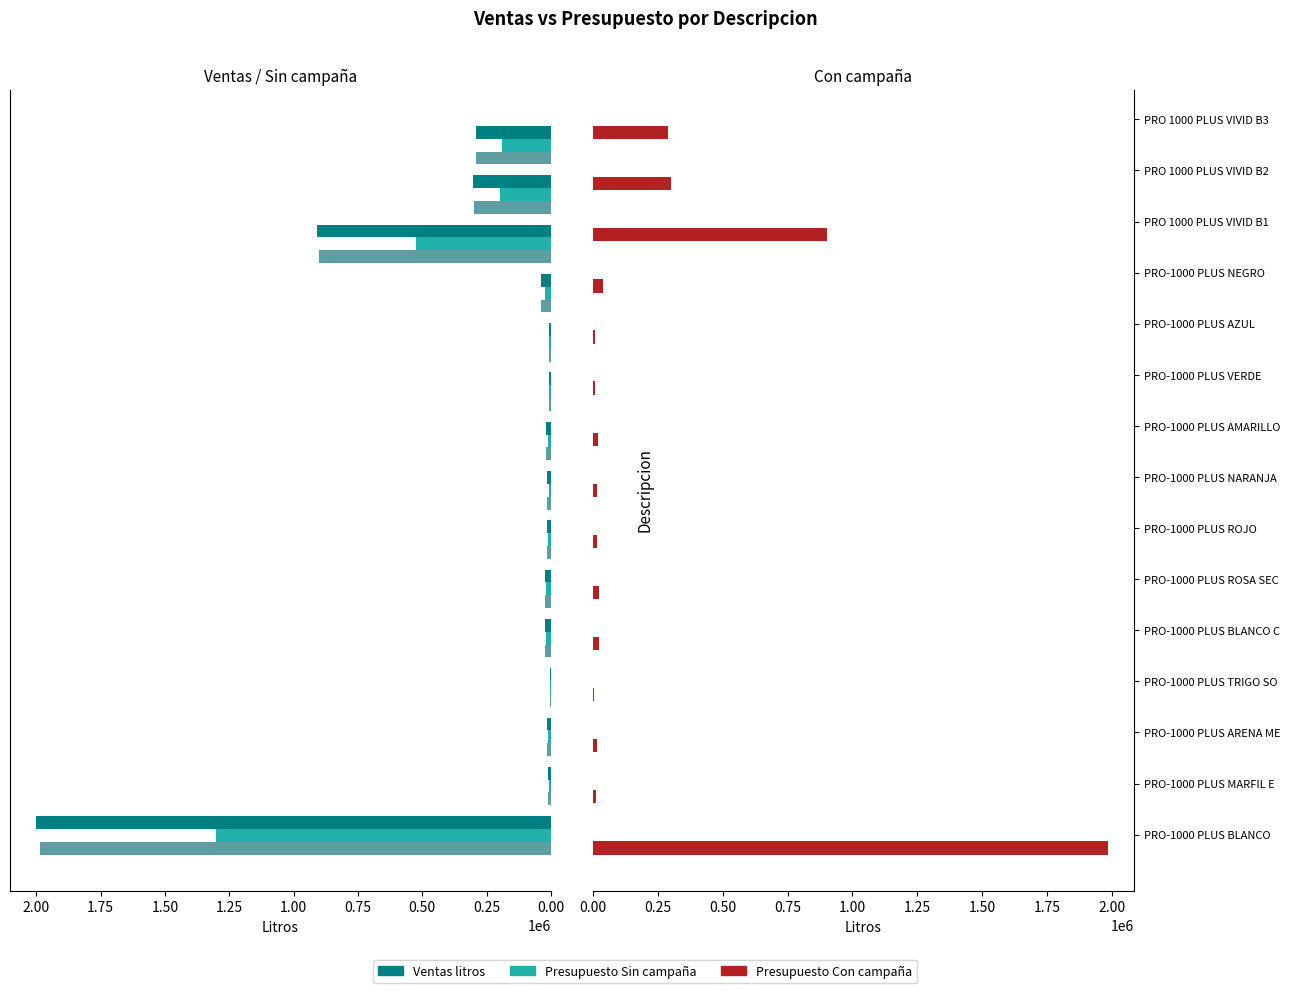

What is the highest value of the Presupuesto Con campaña series?

1985496.9